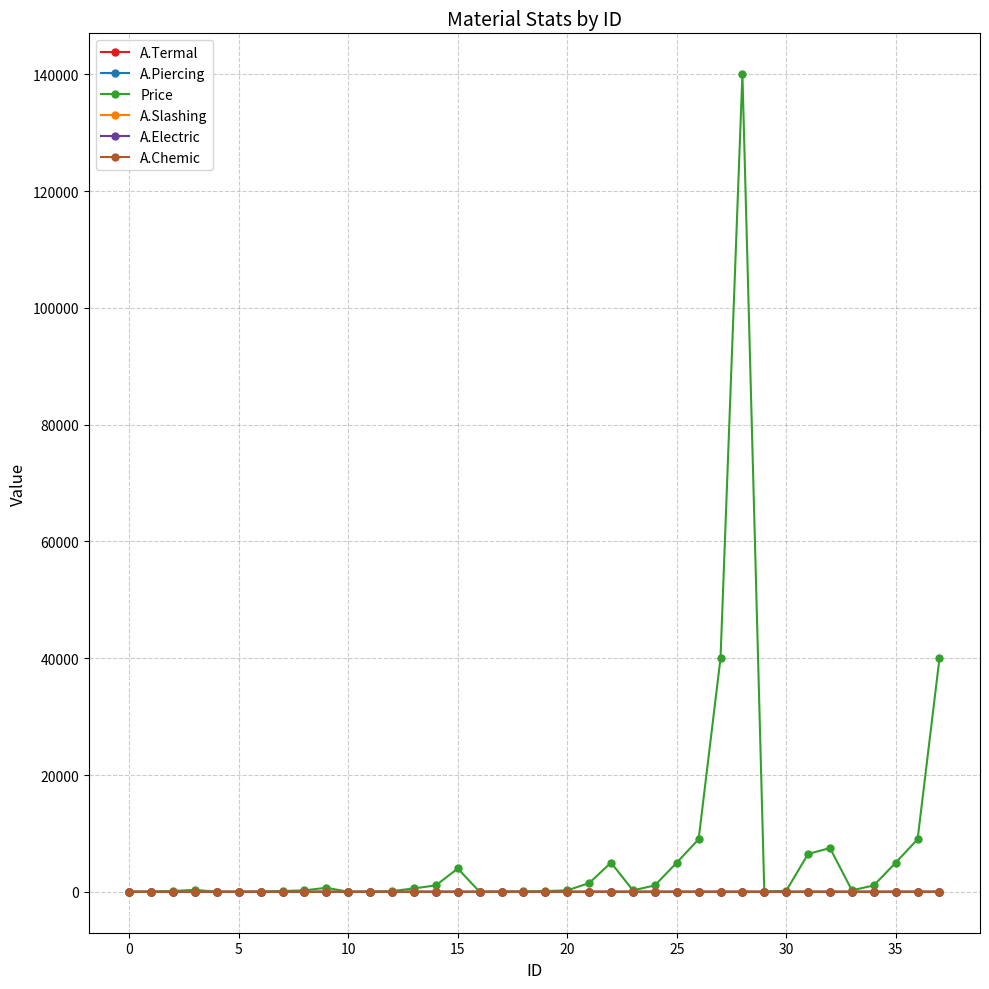

Does the chart have visible grid lines?

Yes